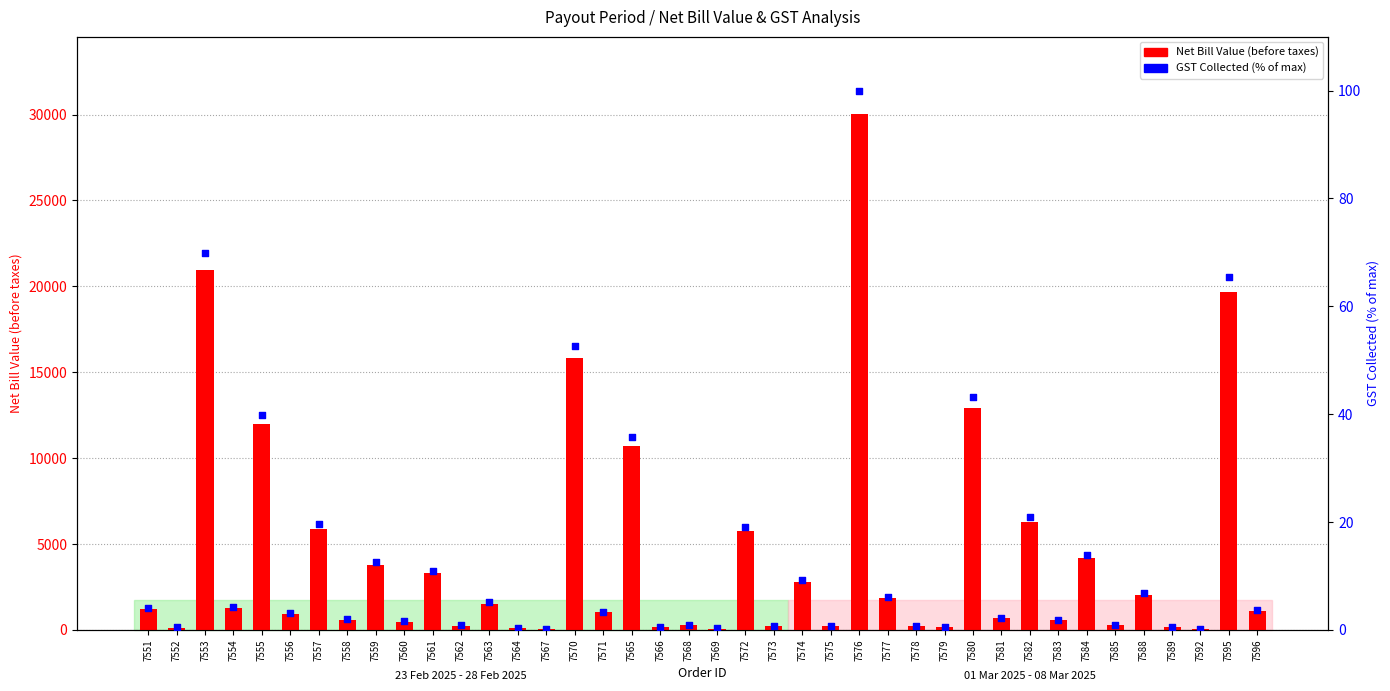

Which series reaches the maximum Y coordinate?

Net Bill Value (before taxes)